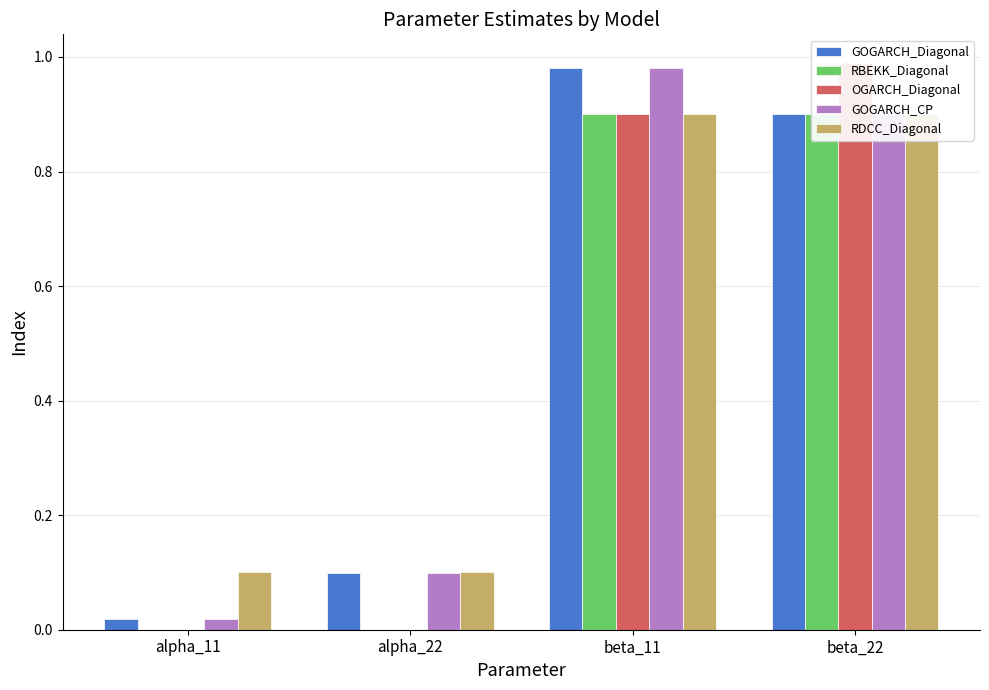

What position from the left is beta_22?

4